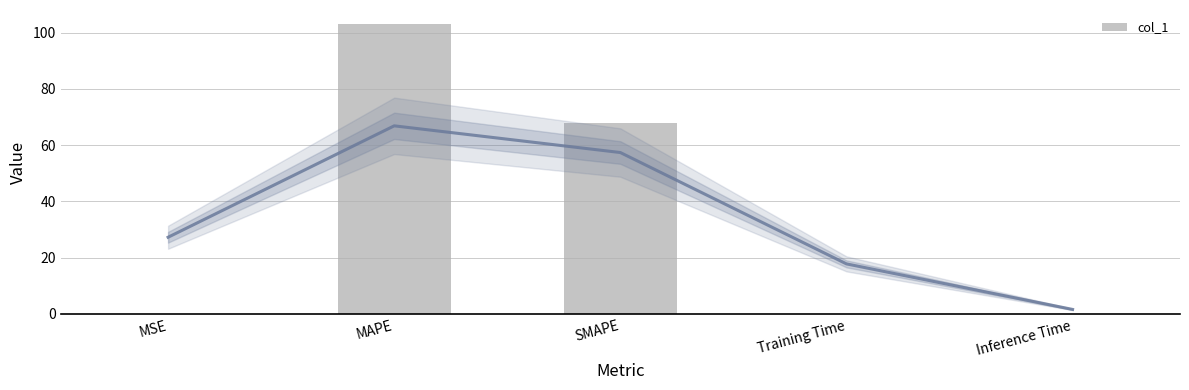

How many data points does each series have?

5